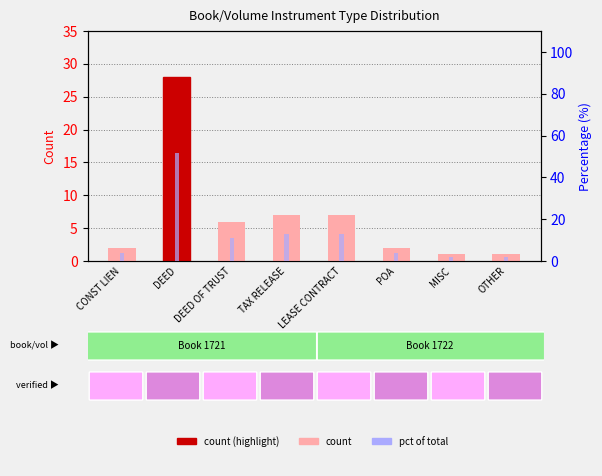

Where does the pct series first go above 11?

DEED